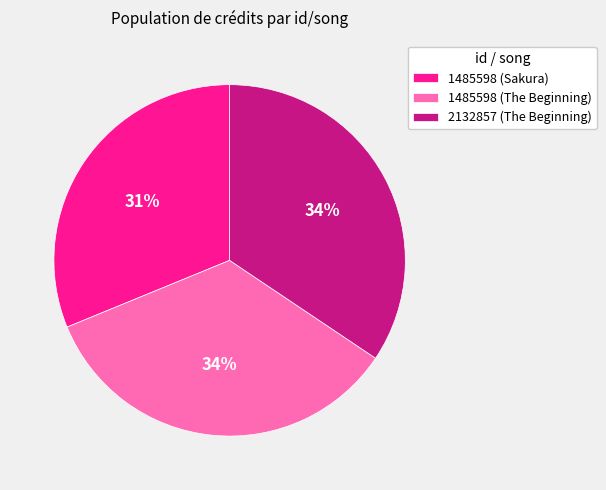

Is it true that 1485598 (The Beginning) is 29% of the pie?

False